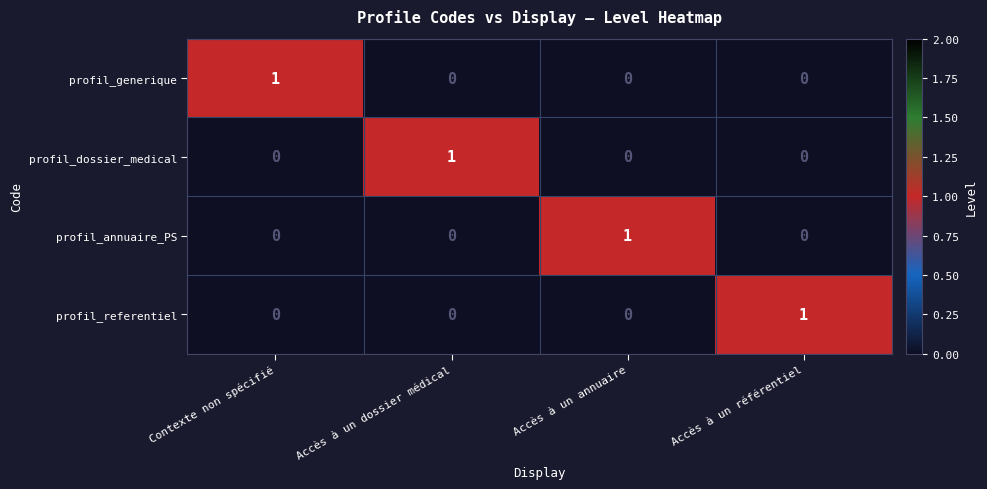

Count the profil_referentiel values in the range 0 to 1.

4